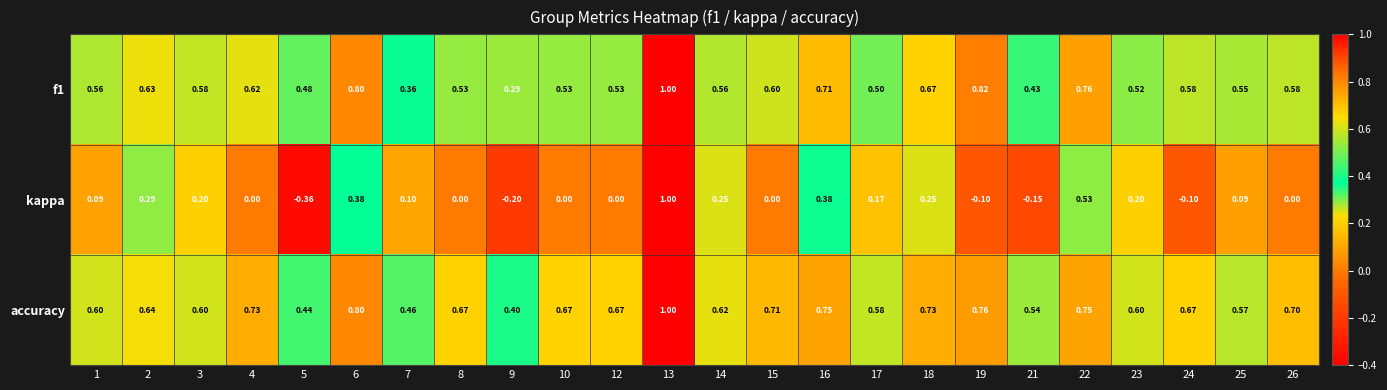

Which series changed the most between 1 and 26?

accuracy